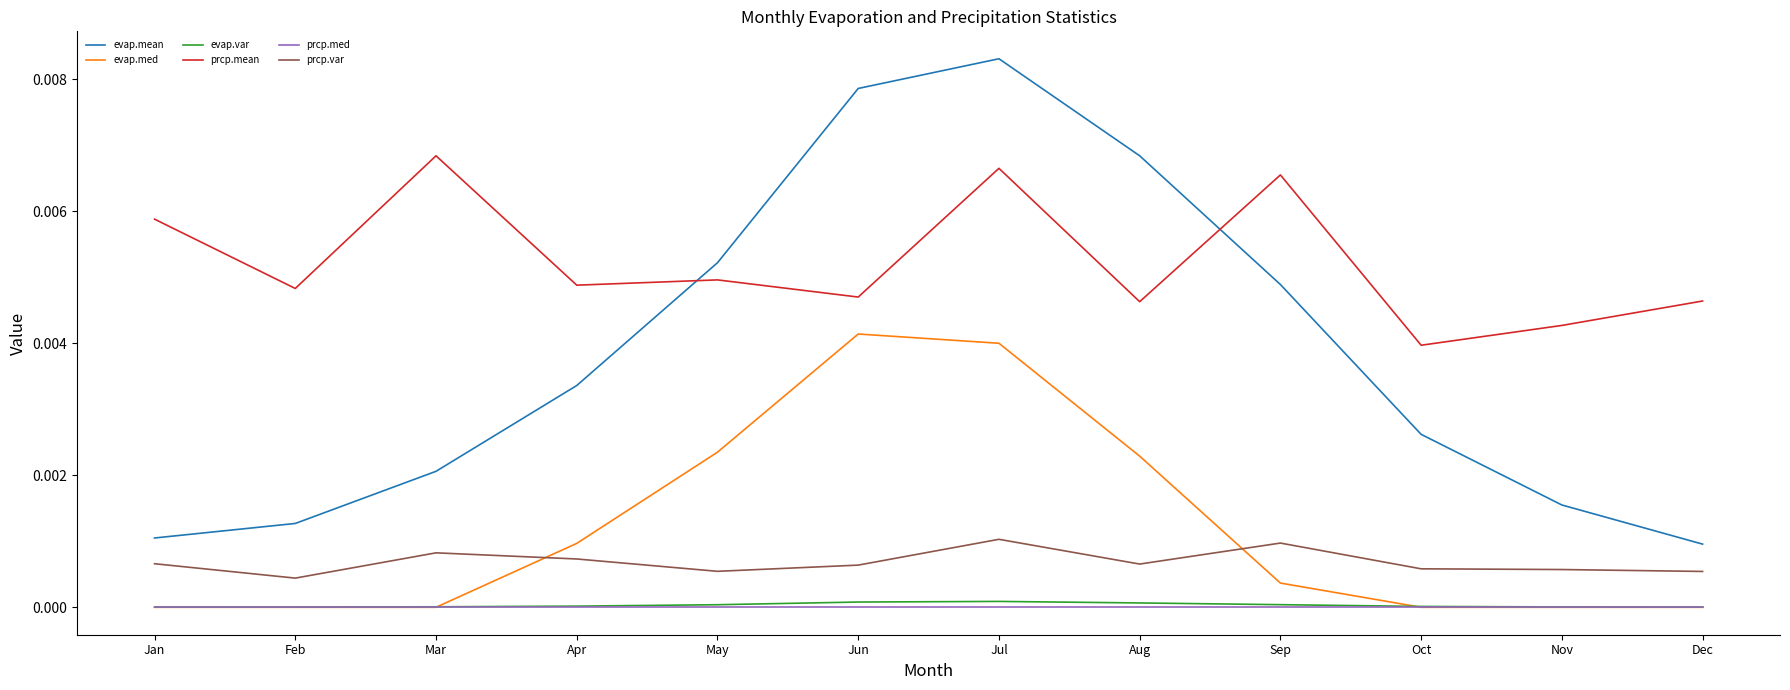

Which series changed the most between Feb and Sep?

evap.mean